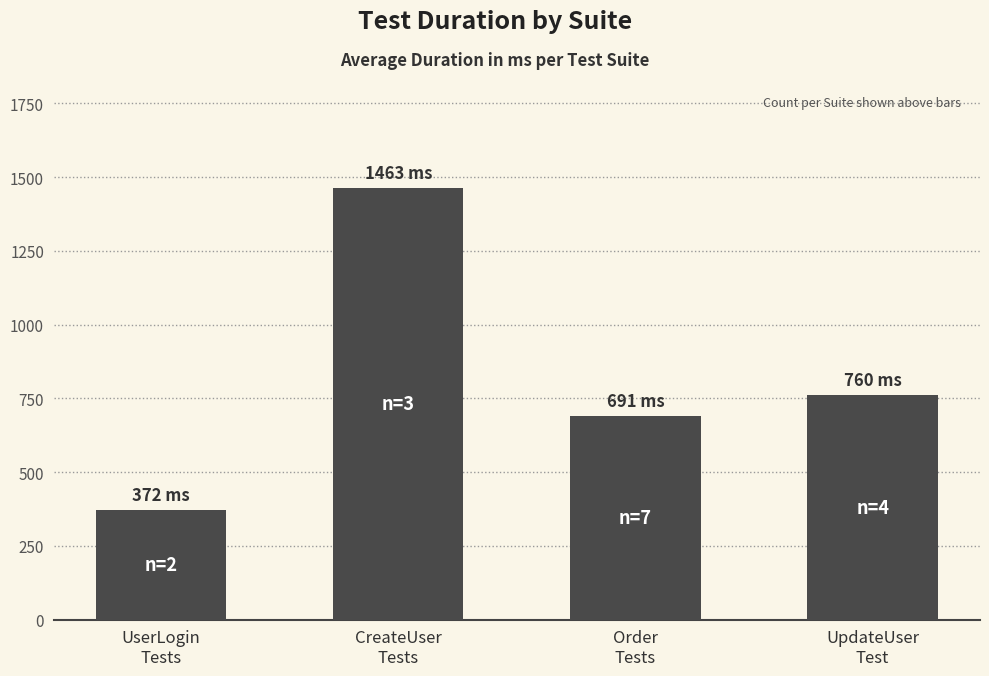

What is the label of the 3rd bar from the left?

Order
Tests